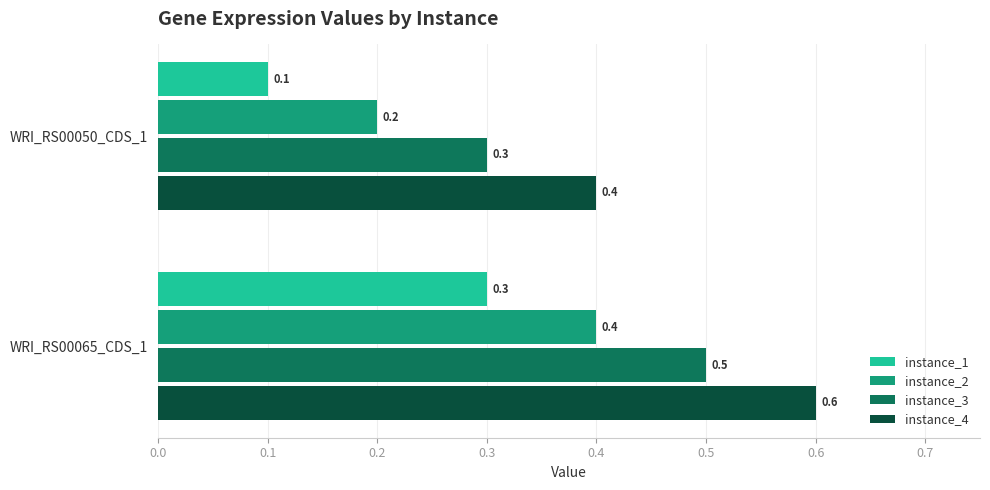

The instance_3 series shows 0.7 at WRI_RS00065_CDS_1. True or false?

False